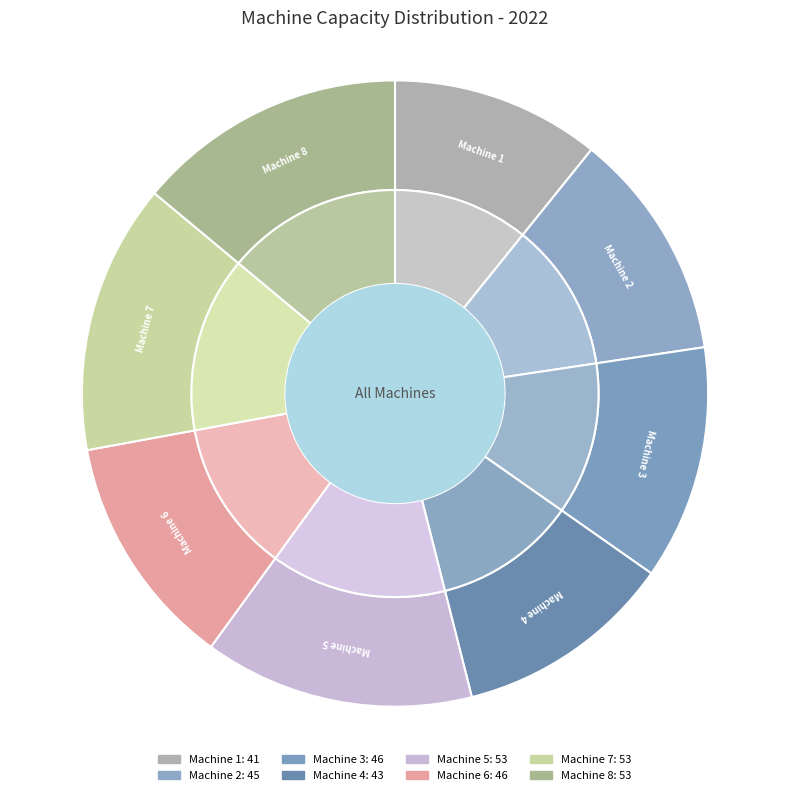

Rank the categories by value from lowest to highest.

Machine 1, Machine 4, Machine 2, Machine 3, Machine 6, Machine 5, Machine 7, Machine 8